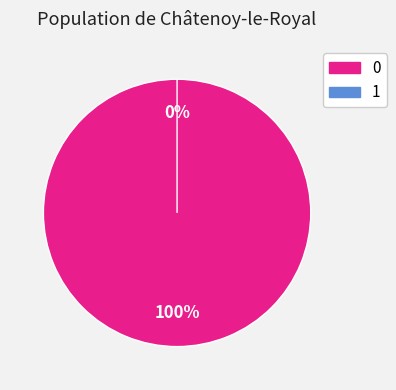

What is the change in value from 0 to 1?

-1